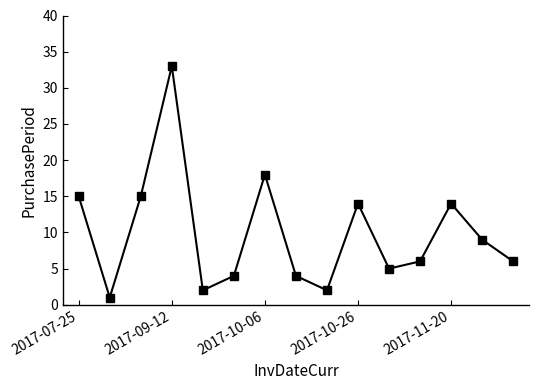

Reading right to left, extract all data points from this chart.

6	9	14	6	5	14	2	4	18	4	2	33	15	1	15